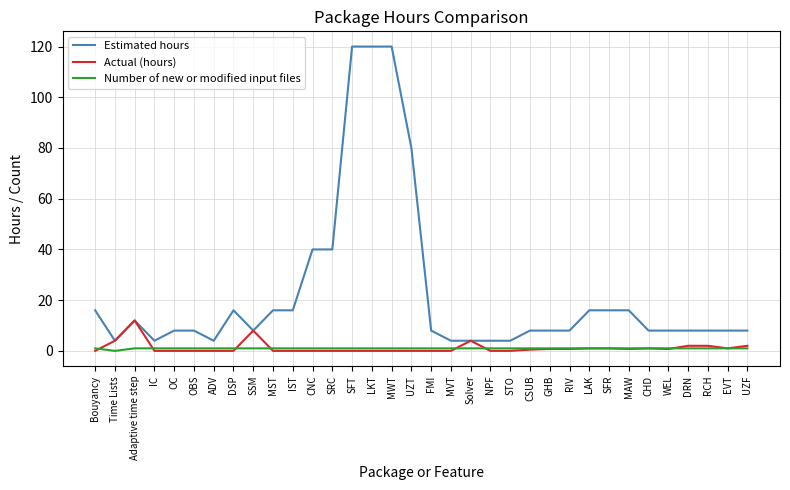

What is the total value across all series at STO?

5.0